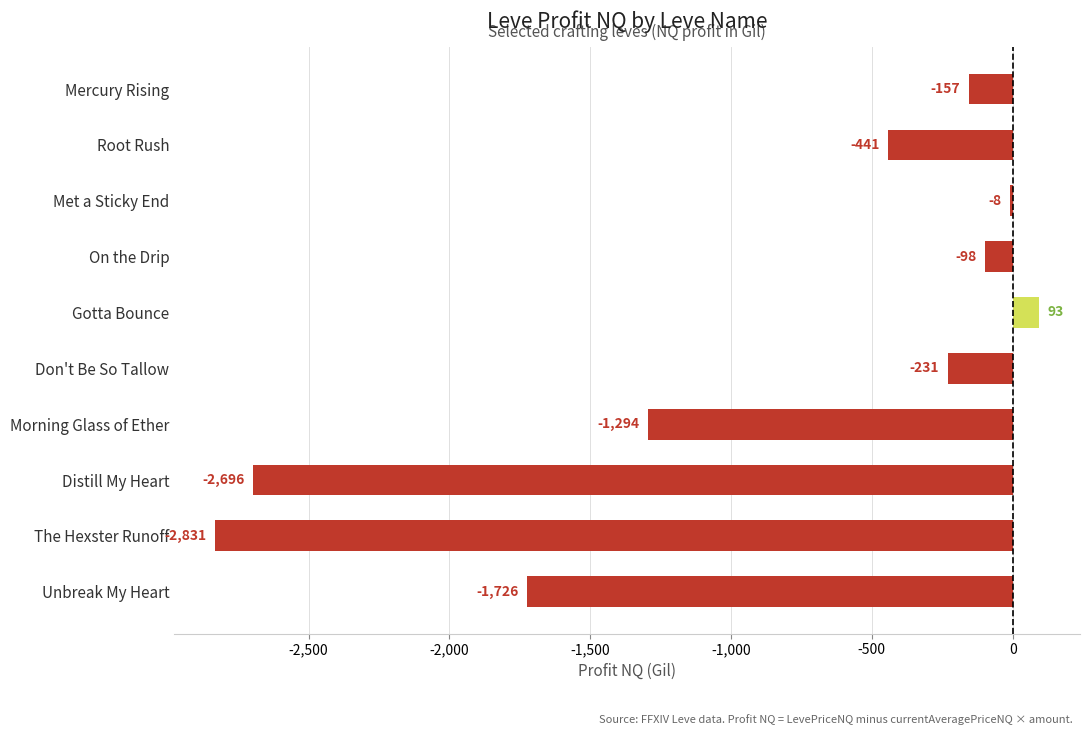

What is the change in value from Root Rush to Met a Sticky End?

+433.0